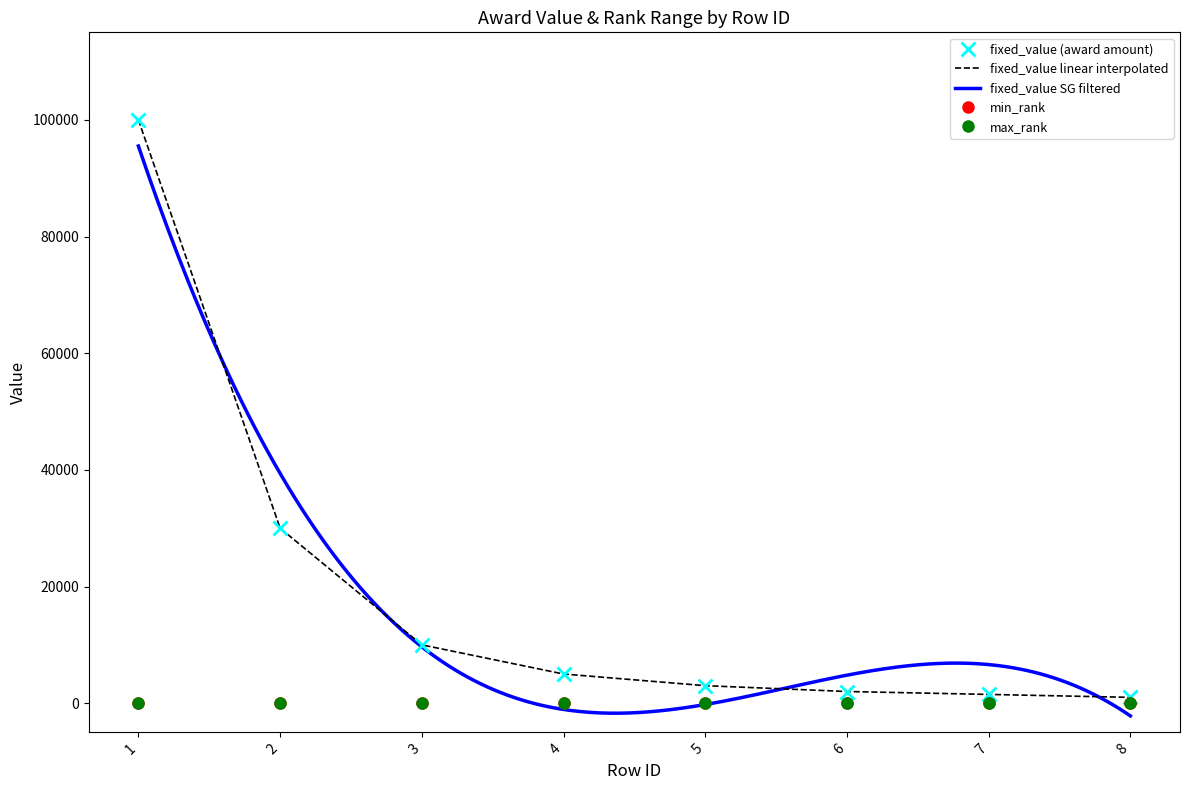

Does the chart have visible grid lines?

No